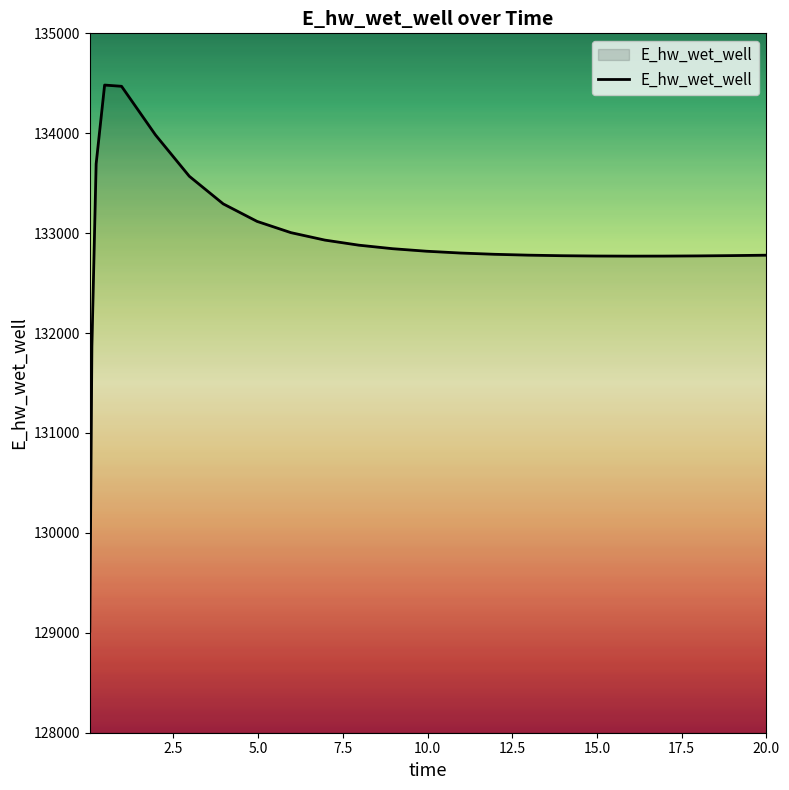

What is the greatest value displayed?

134482.3